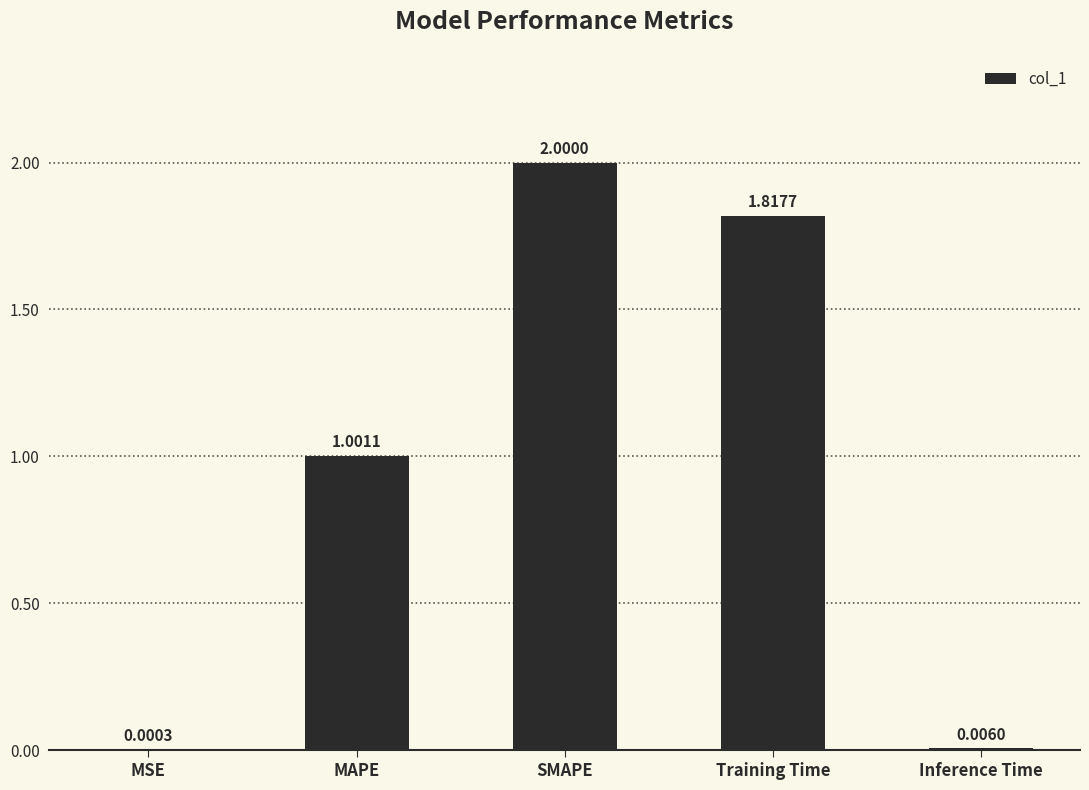

What is the average value?

1.0